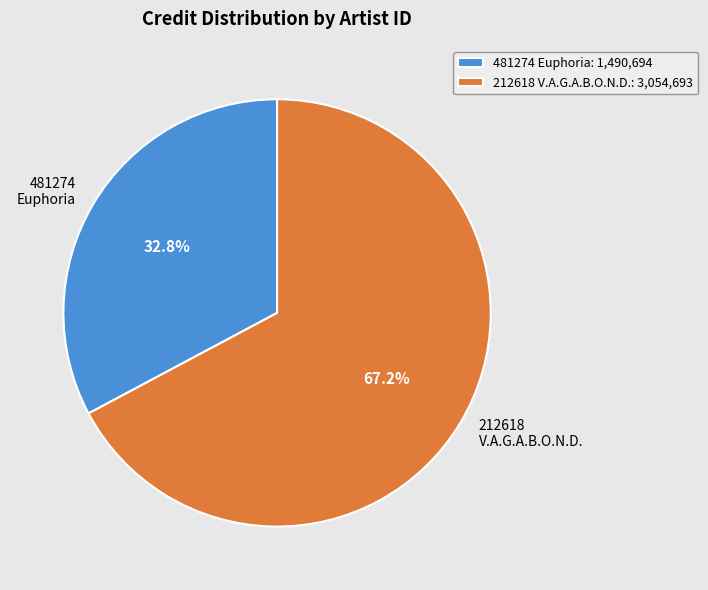

Between 212618 V.A.G.A.B.O.N.D.: 3,054,693 and 481274 Euphoria: 1,490,694, which is larger?

212618 V.A.G.A.B.O.N.D.: 3,054,693